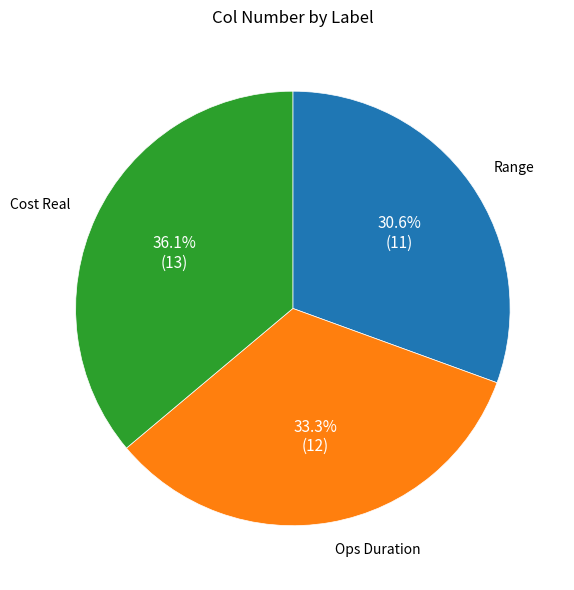

How much of the chart is everything except Range?

69.4%